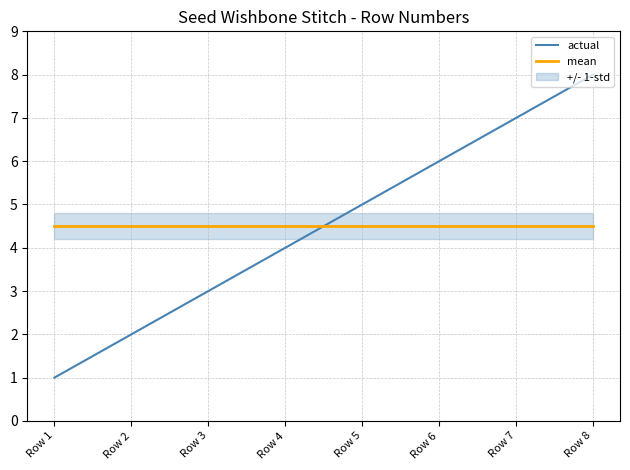

What is the value of the mean point at the 1st from the left?

4.5